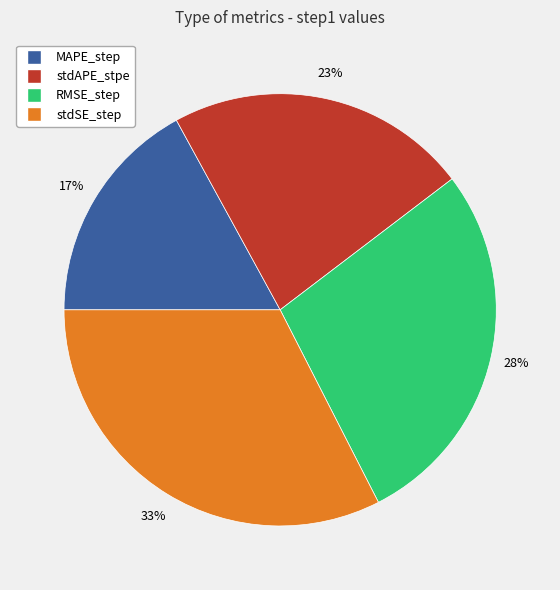

What is the smallest slice in the pie chart?

MAPE_step